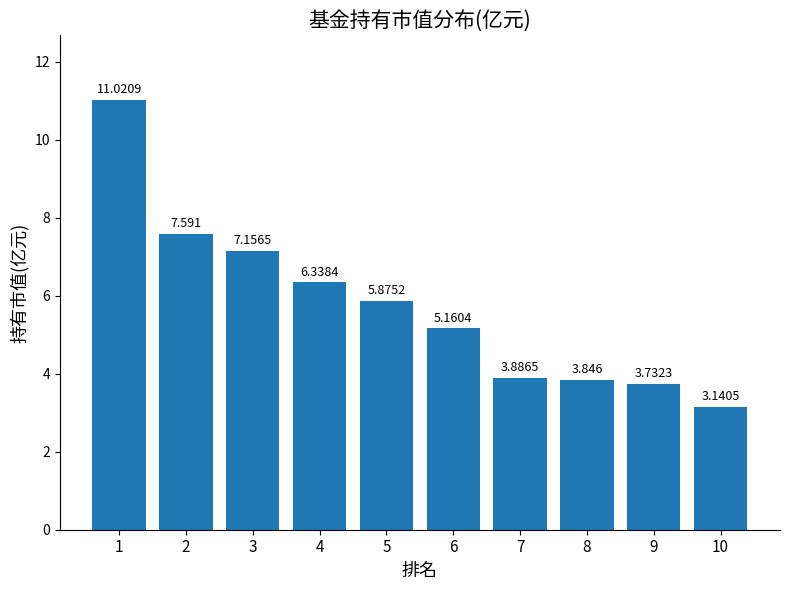

Is it true that the value at 7 is 0.9?

False